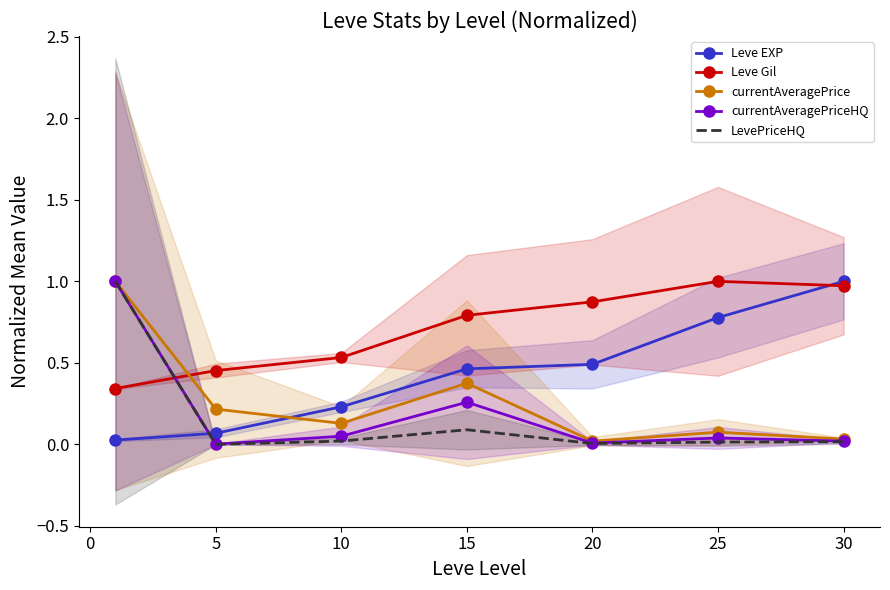

True or false: Leve Gil has a value of 1.0 at 25.

True